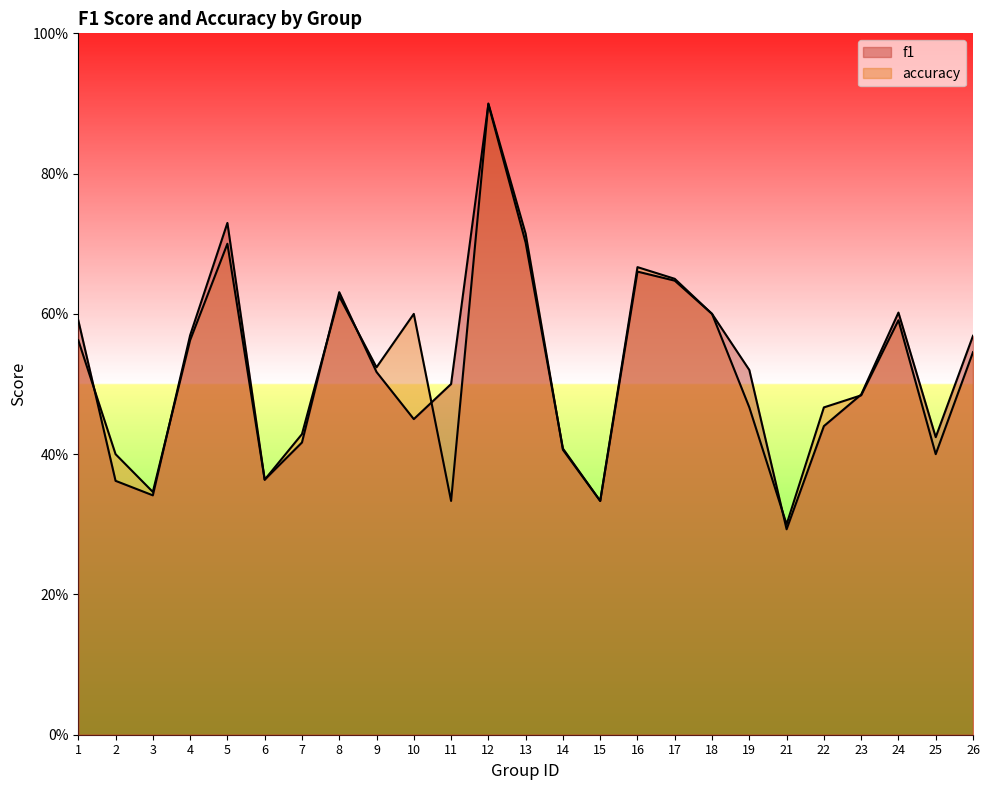

At which category does accuracy reach its first local peak?

5